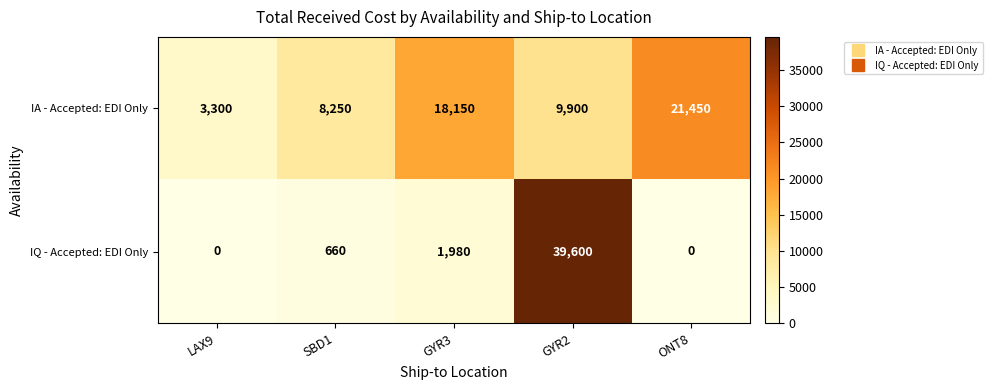

At which label is IA - Accepted: EDI Only closest to 12375?

GYR2